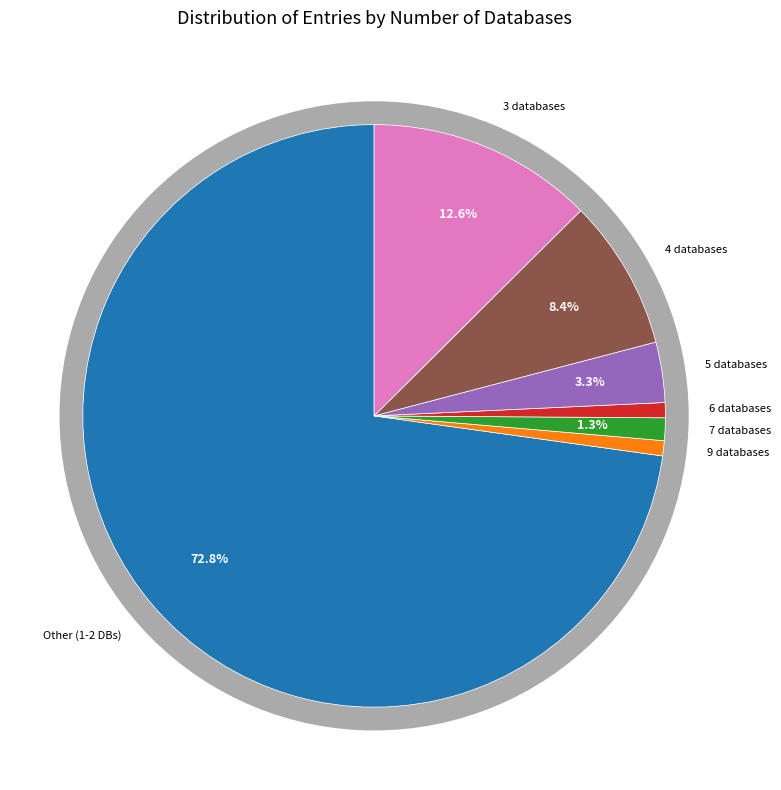

Is Db_count_7 the majority of the pie?

No